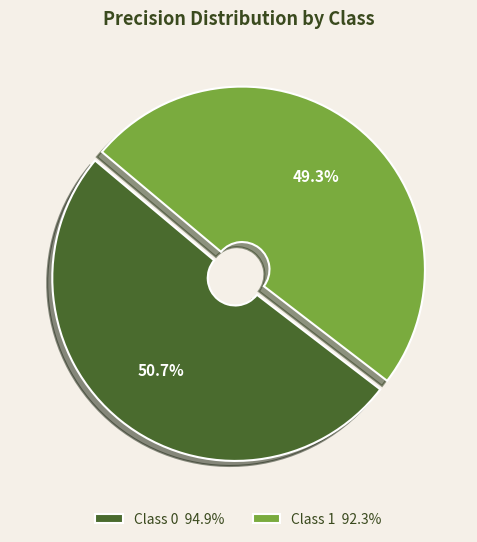

Rank the categories by value from lowest to highest.

Class 1 92.3%, Class 0 94.9%